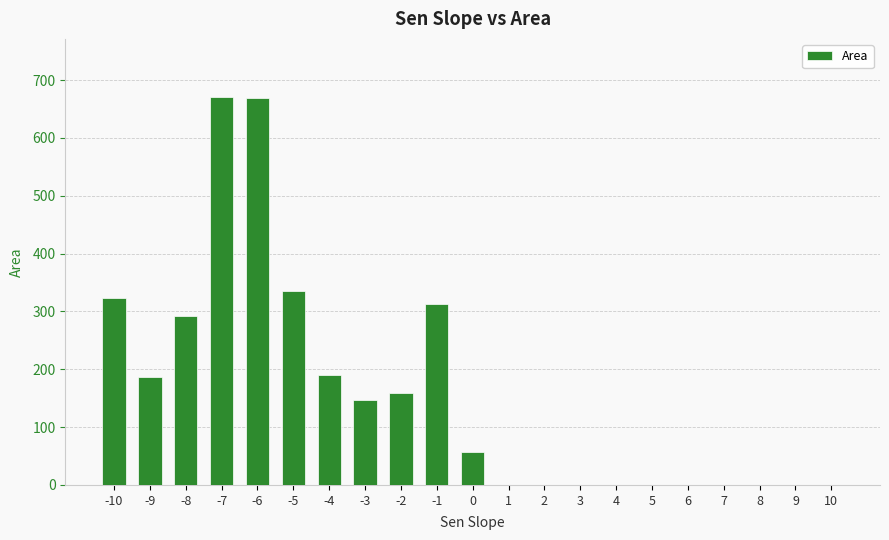

What is the average value?

159.3